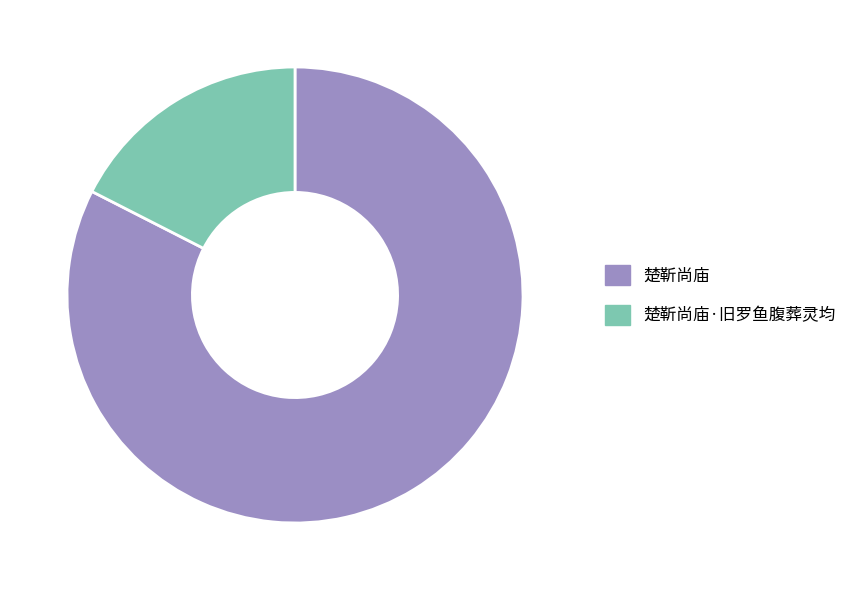

Which category has the smallest portion of the pie?

楚靳尚庙·旧罗鱼腹葬灵均